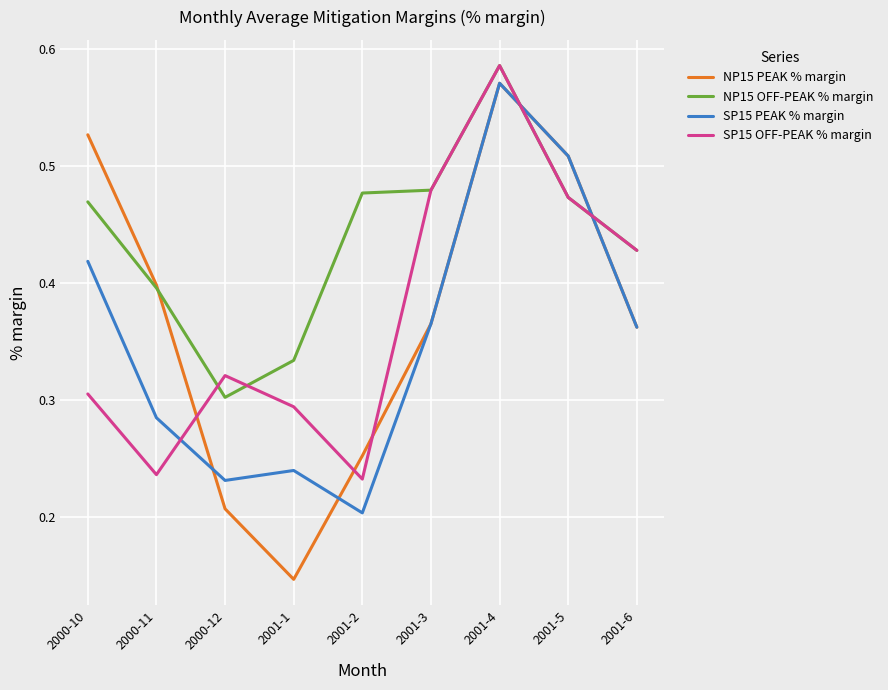

What position from the right is 2000-11?

8